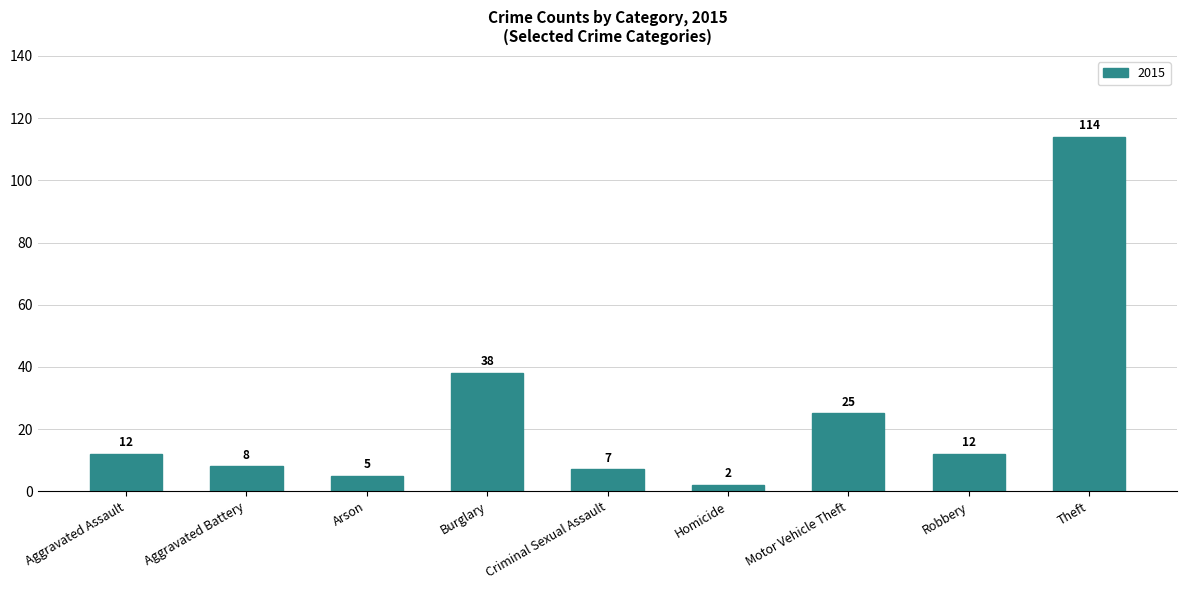

What is the sum of the values at Criminal Sexual Assault and Robbery?

19